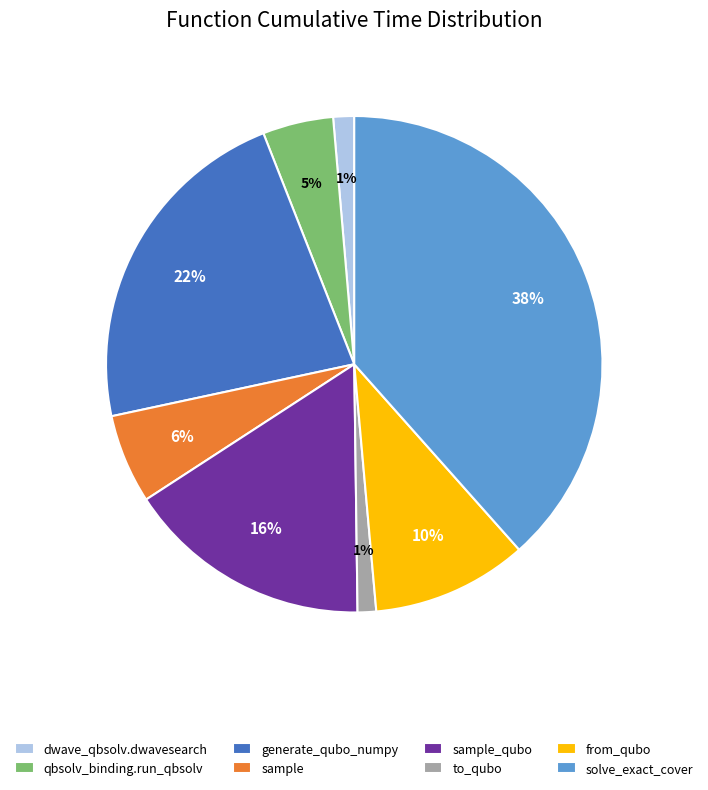

What percentage is the sample_qubo slice, to the nearest percent?

16%